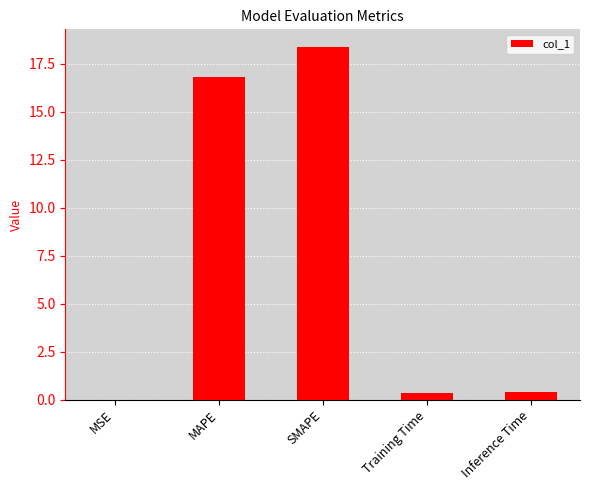

How many series are shown in this chart?

1